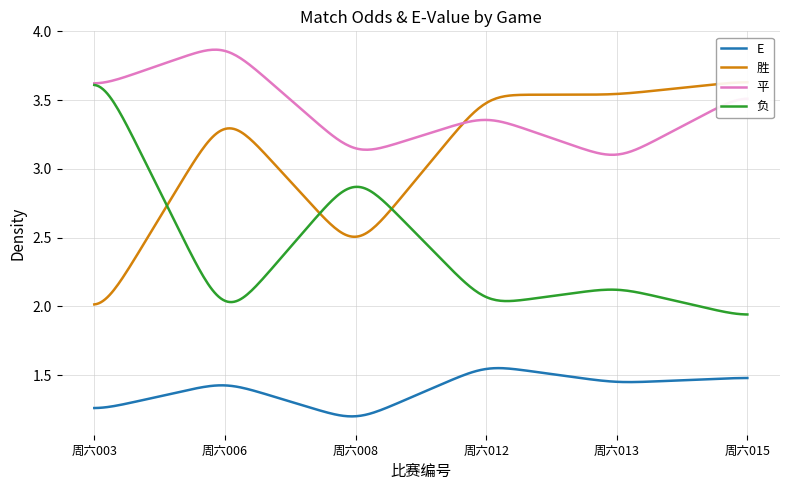

True or false: 负 and E intersect in this chart.

False